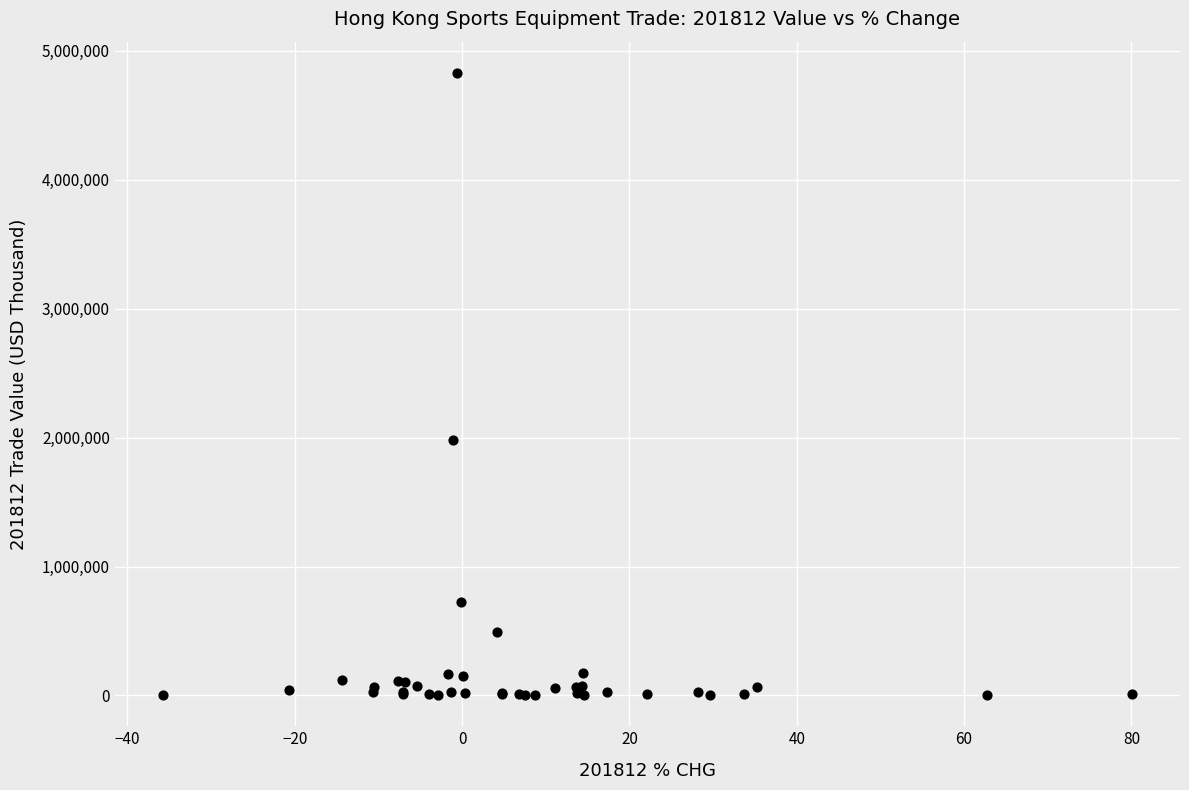

What Y value in the scatter plot is closest to 2416504?

1981556.5